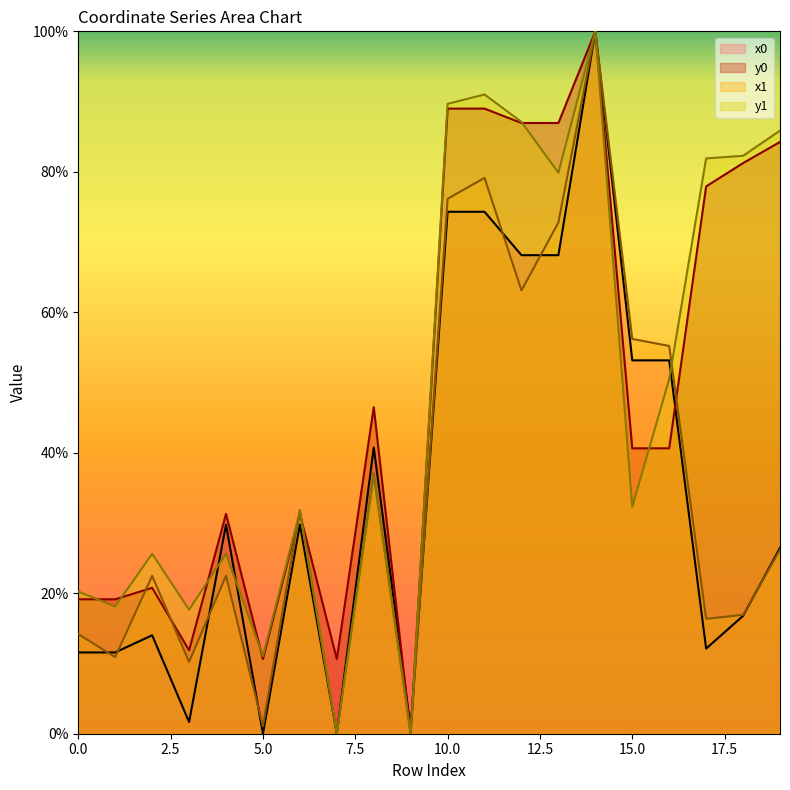

What is the value of the x0 point at the 19th from the left?

16.8